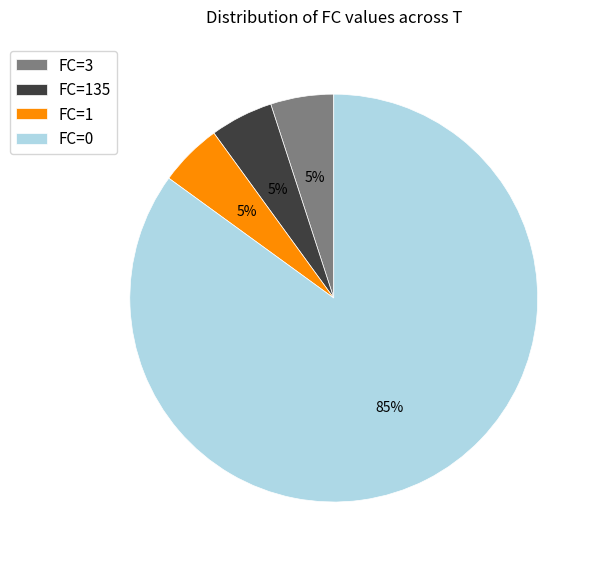

Is there any slice that represents more than half of the pie?

Yes